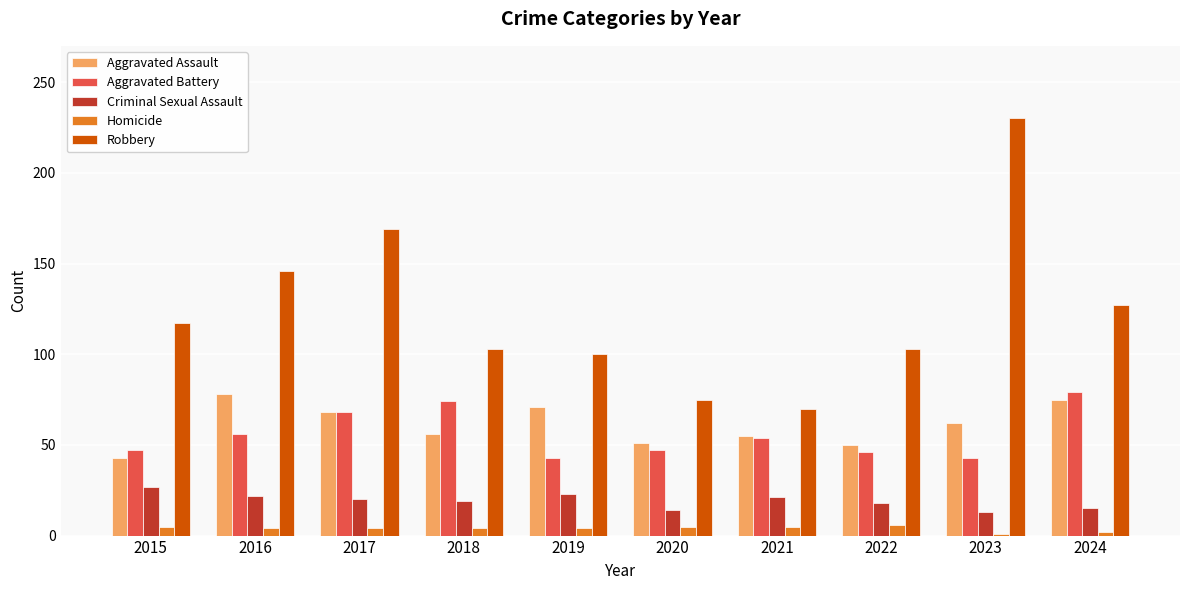

How many data points does each series have?

10